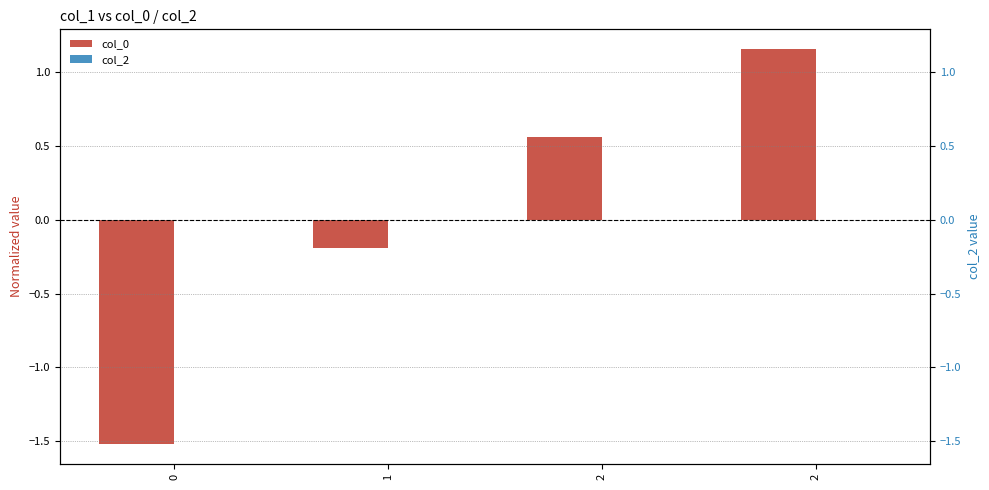

At 2, list the series in order from largest to smallest.

col_0, col_2